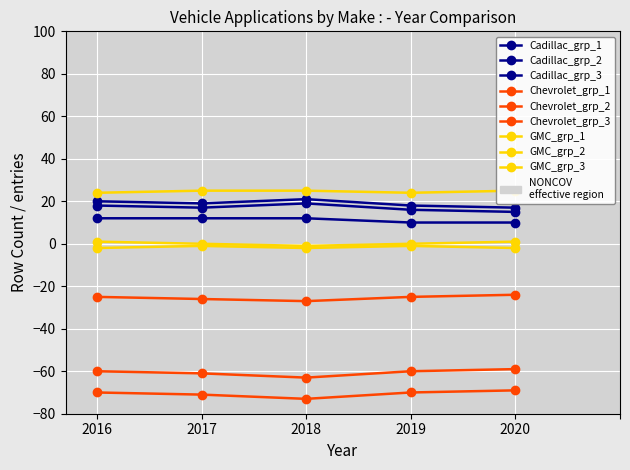

Where is Cadillac nearest to the value 11?

2016